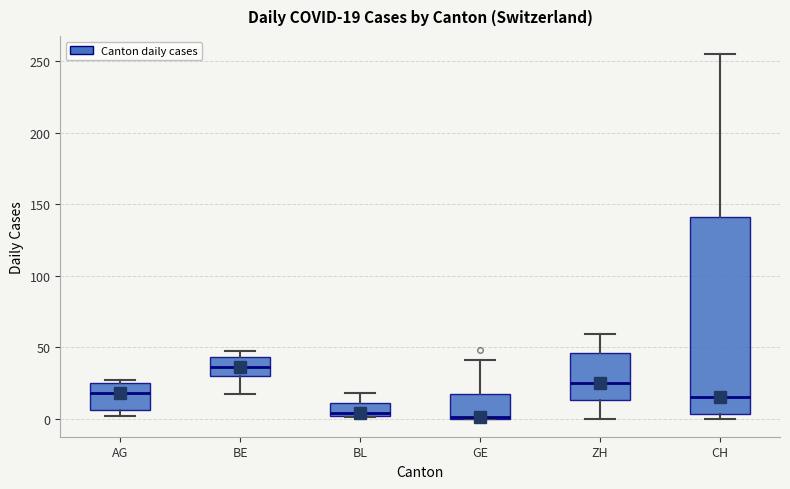

Comparing the boxes themselves (not the whiskers), which one is the tallest?

CH